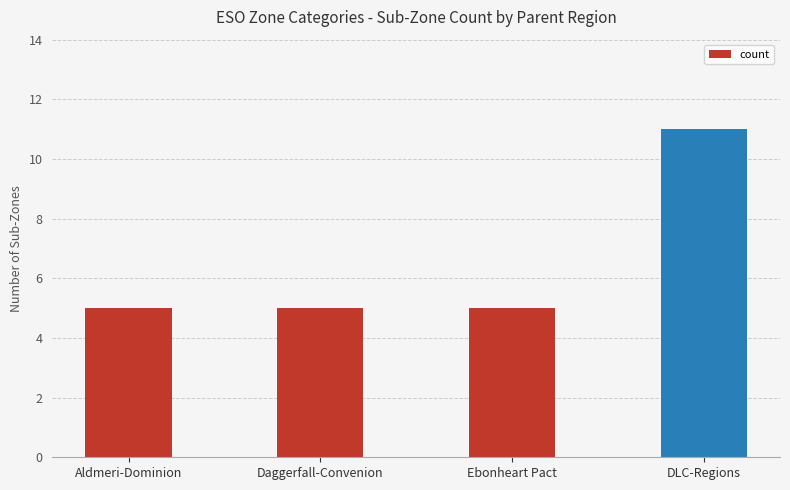

How many values are between 5 and 11?

4